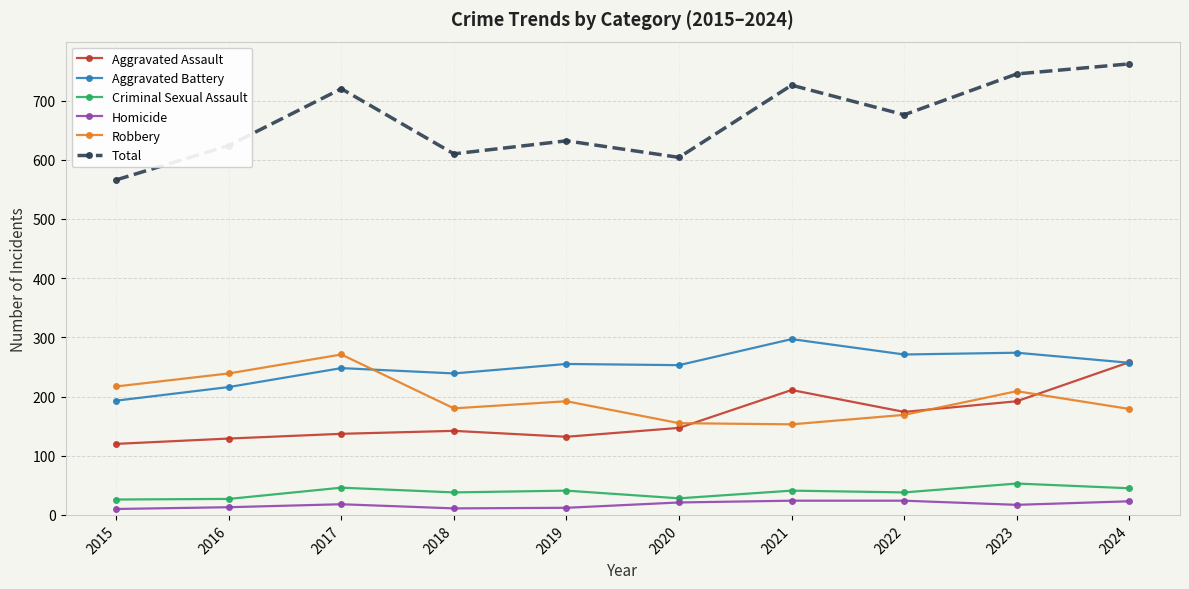

Is it true that Homicide equals 23 at 2024?

True